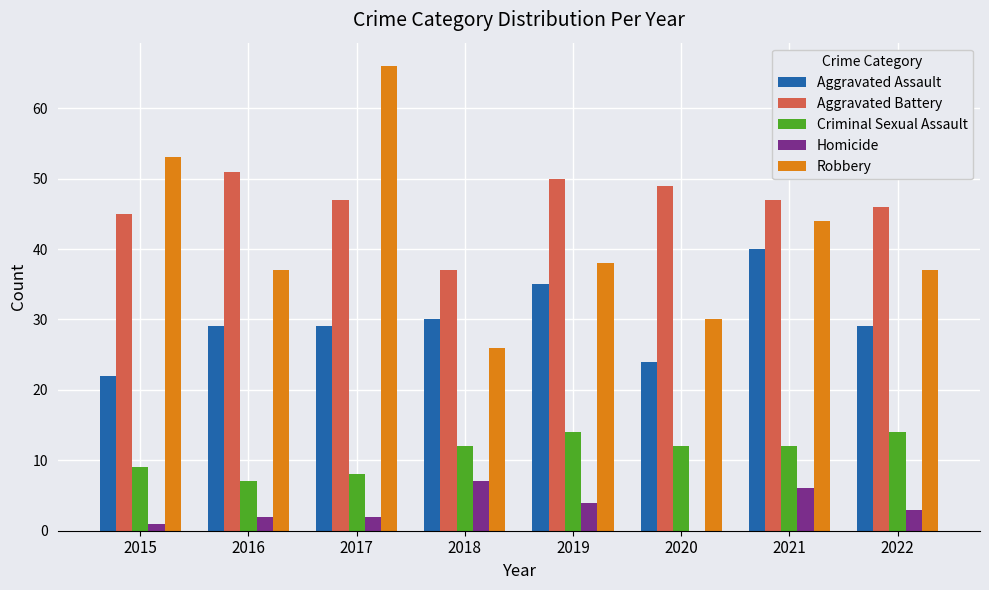

What is the sum of all Criminal Sexual Assault values?

88